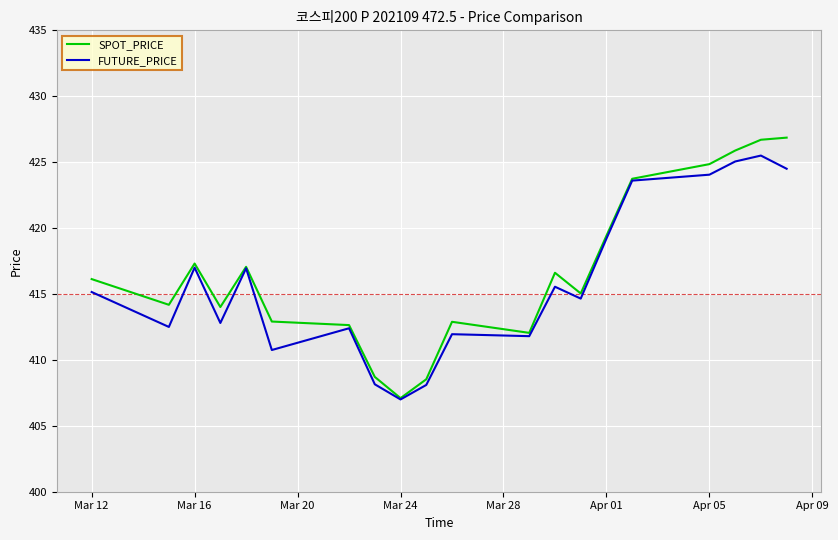

Which series has the largest range (max minus min)?

SPOT_PRICE